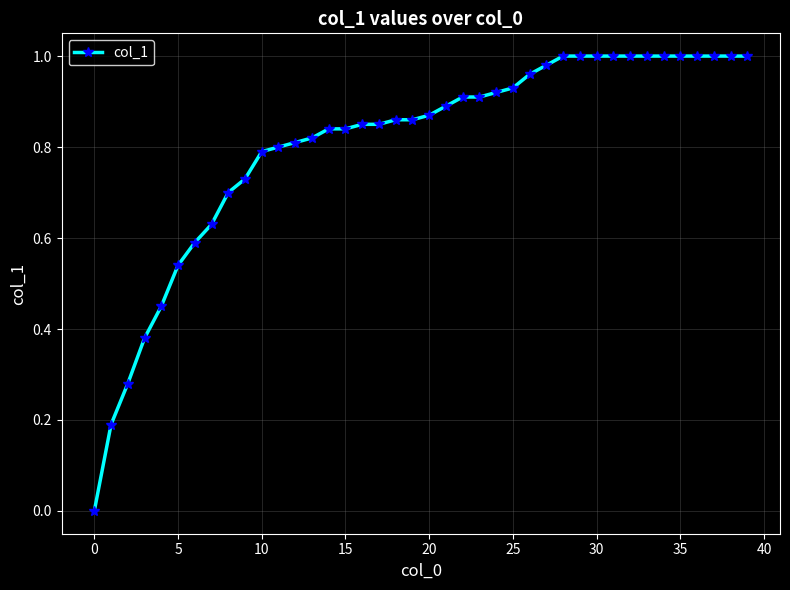

Does the chart display data point markers on the line(s)?

Yes